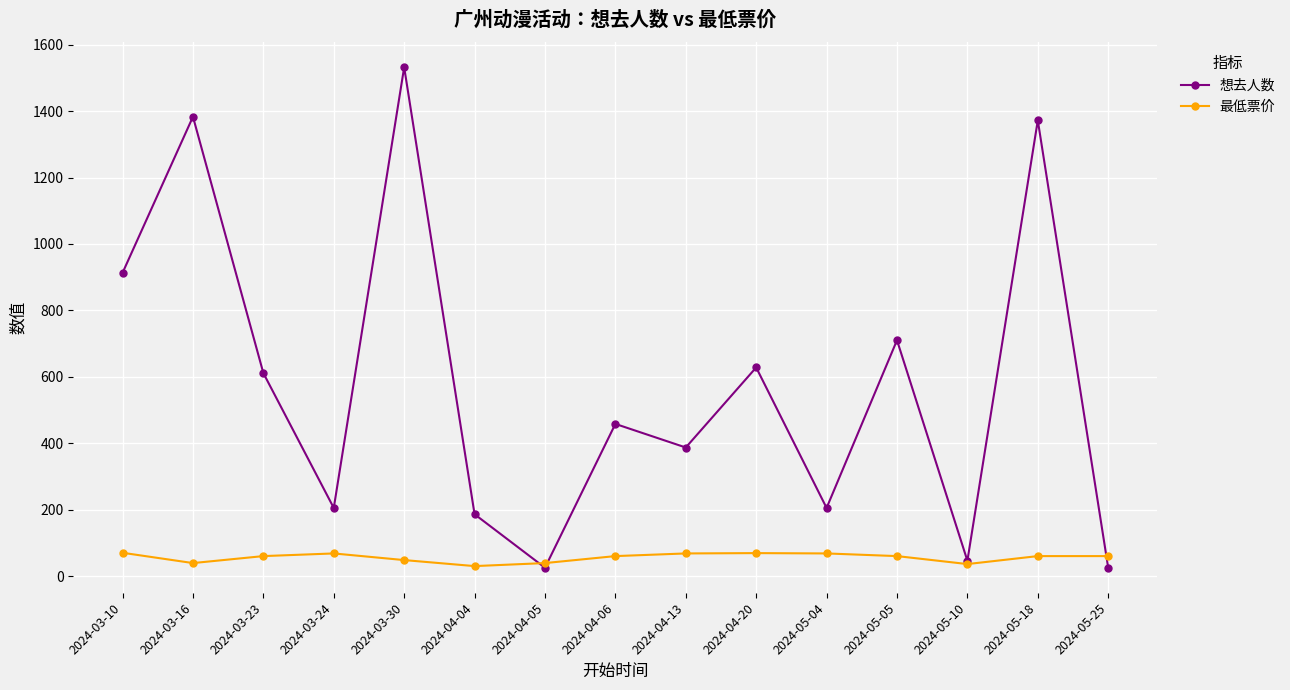

At which category does the chart reach its peak across all series?

2024-03-30